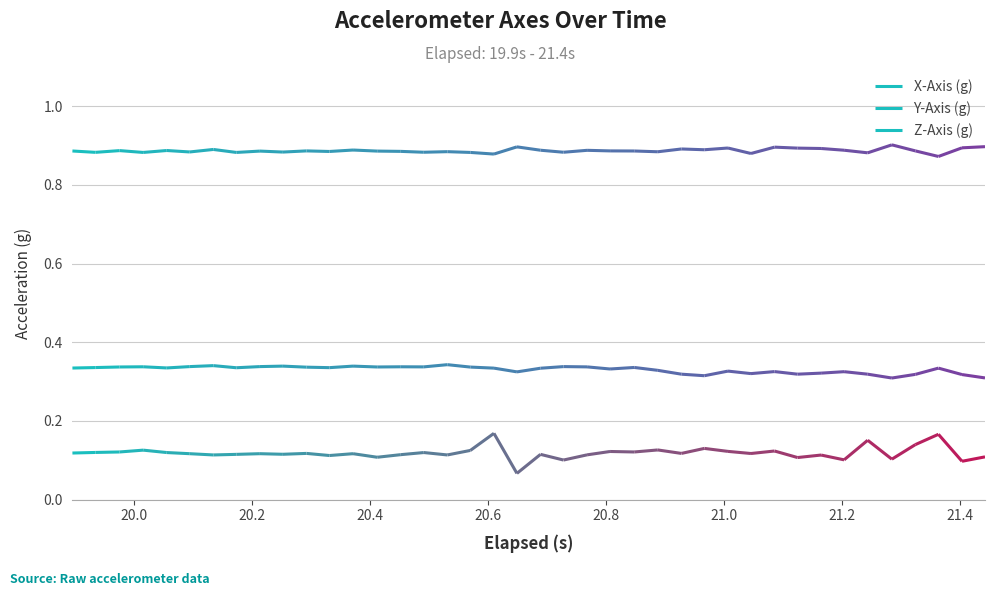

Is the value of Z-Axis (g) at 21 greater than the value of X-Axis (g) at 21?

Yes